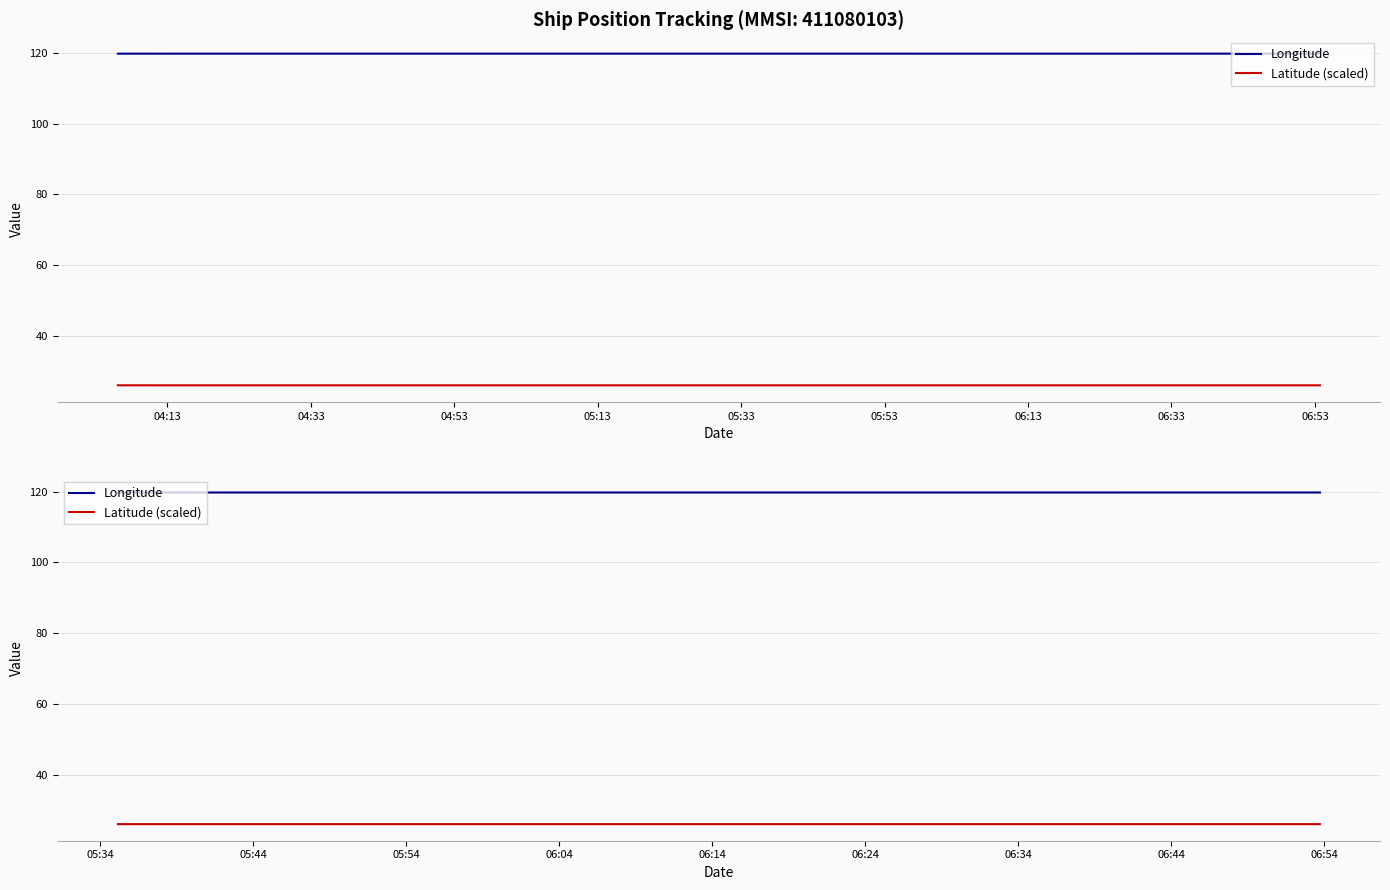

What is the difference between the highest and lowest values at 05:53?

93.7